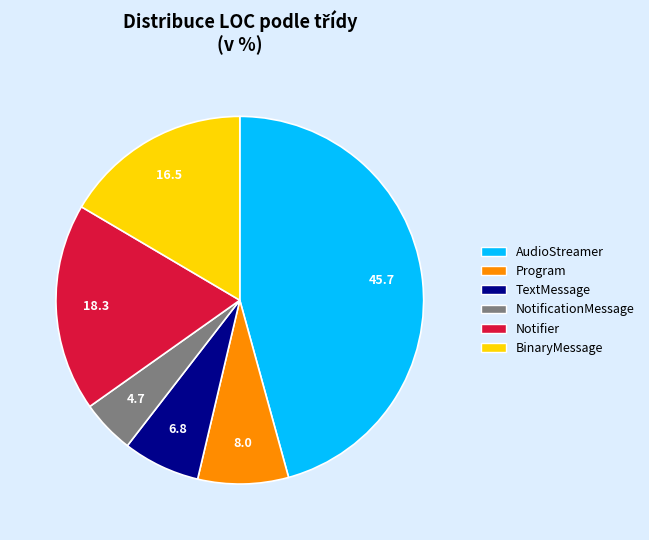

Is the sum of AudioStreamer and Notifier greater than half?

Yes